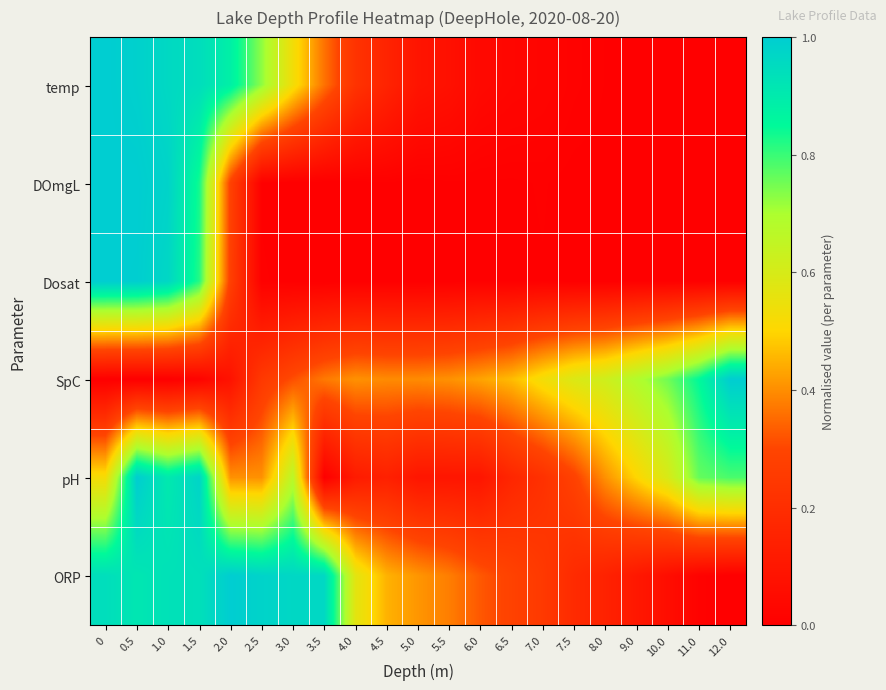

Count the number of categories in the chart.

21